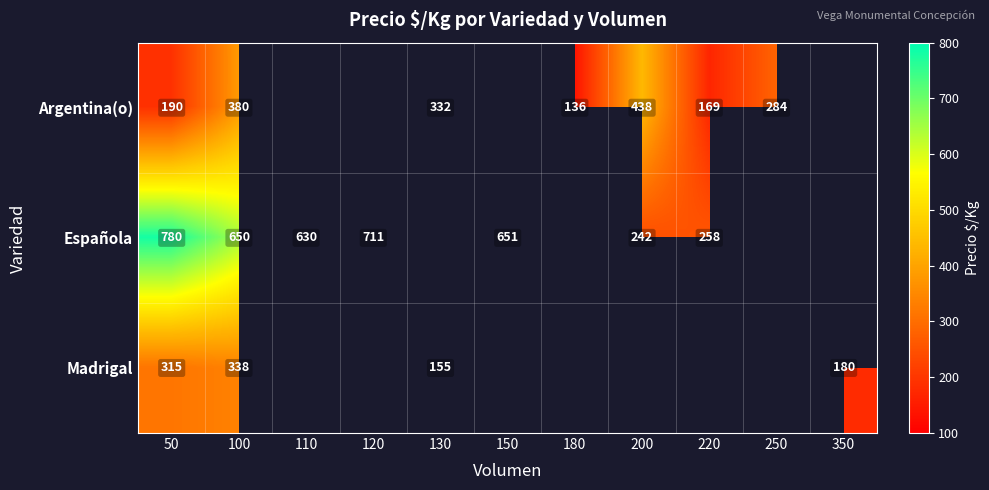

True or false: Española has a value of 651 at 150.

True